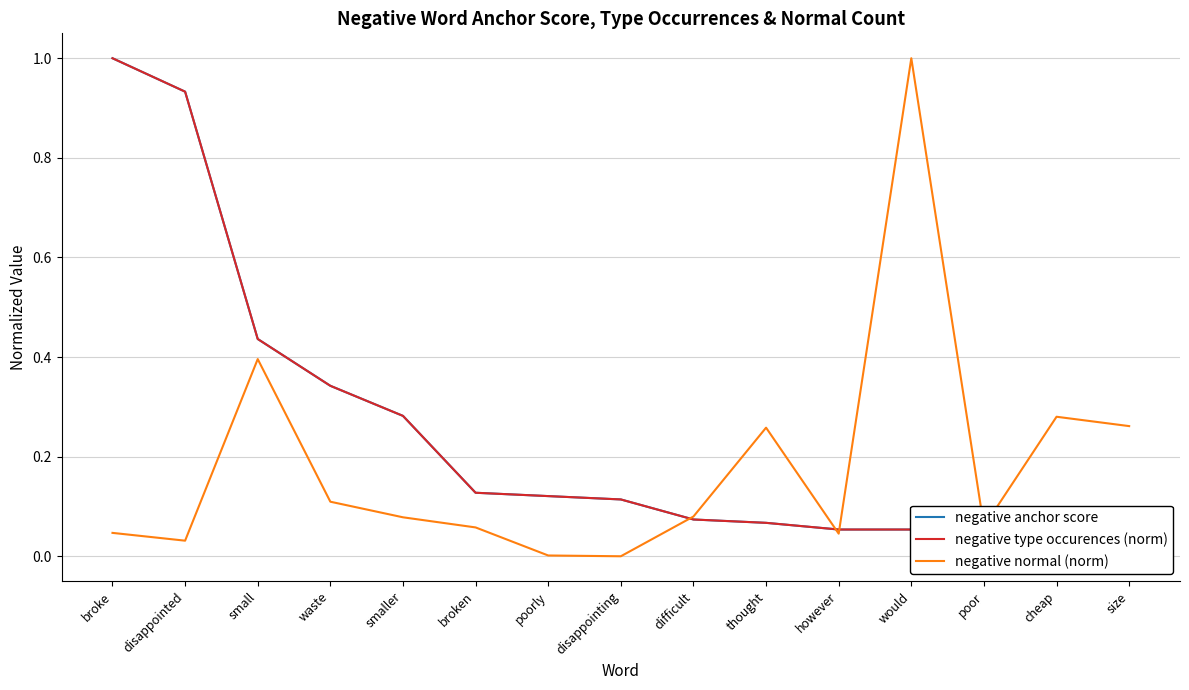

What position from the left is disappointing?

8